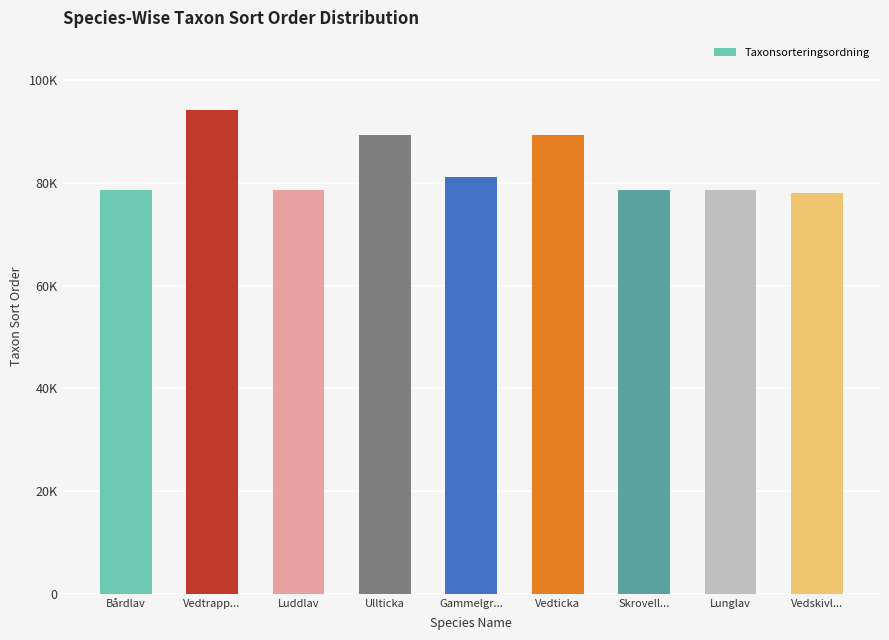

Reading right to left, list all the values displayed in this chart.

78107	78578	78579	89369	81248	89405	78612	94134	78611